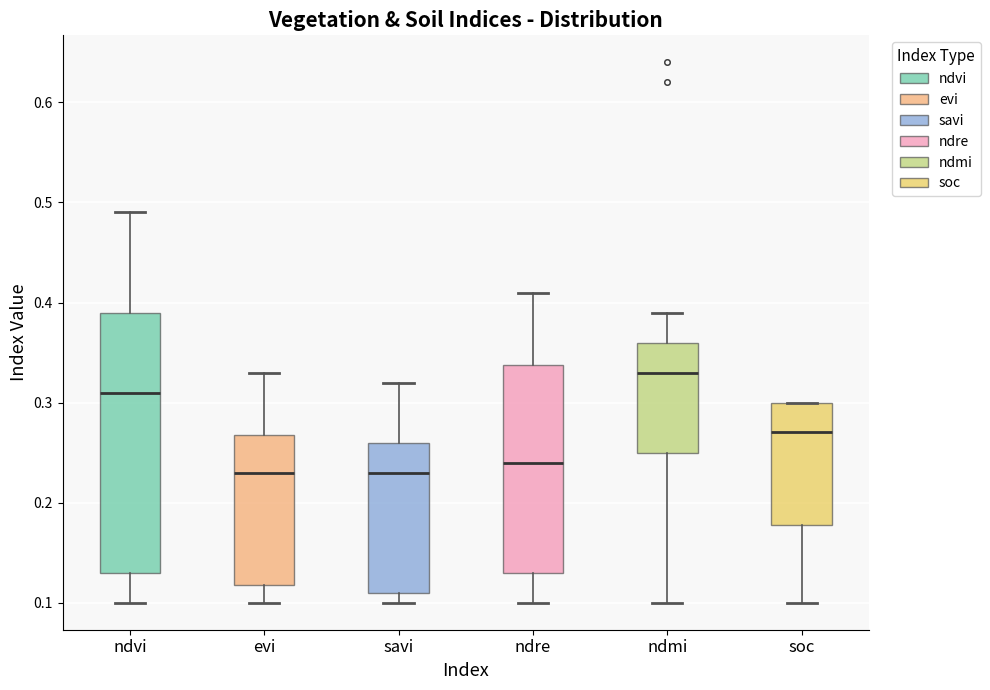

Comparing the boxes themselves (not the whiskers), which one is the tallest?

ndvi